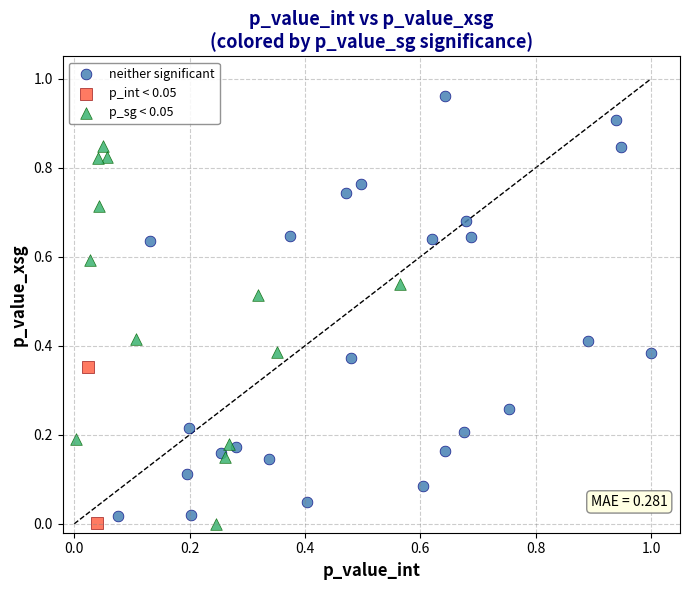

What are all the series names shown in the legend?

neither significant, p_int < 0.05, p_sg < 0.05